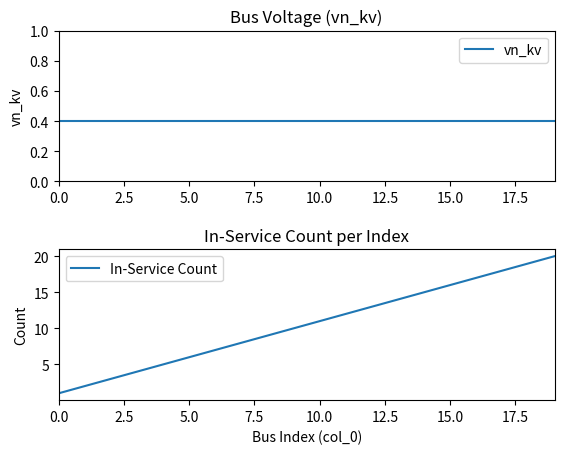

The value of In-Service Count at 9 is 10.0. True or false?

True